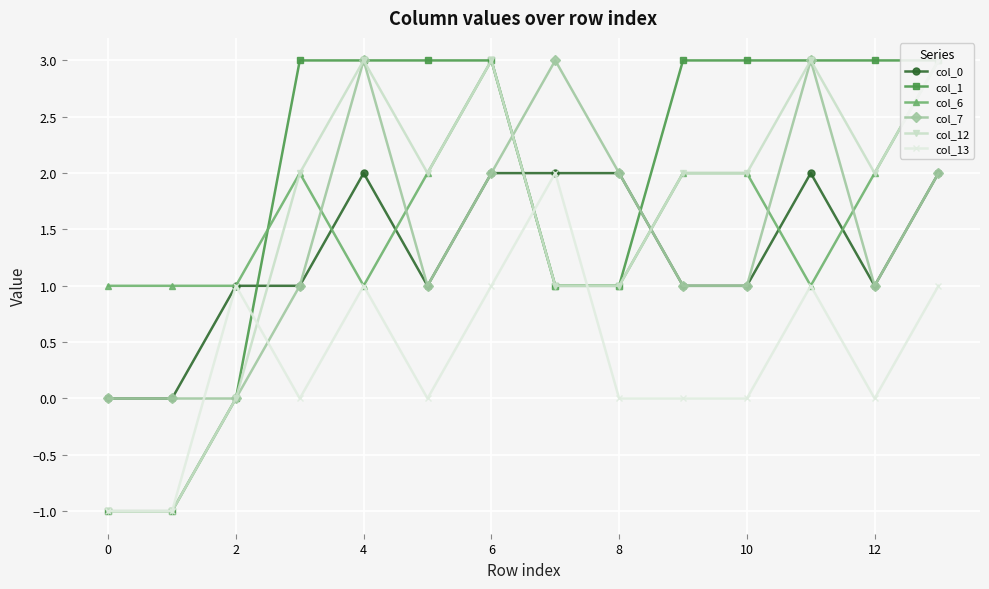

Is it true that col_7 equals 2 at 8?

True